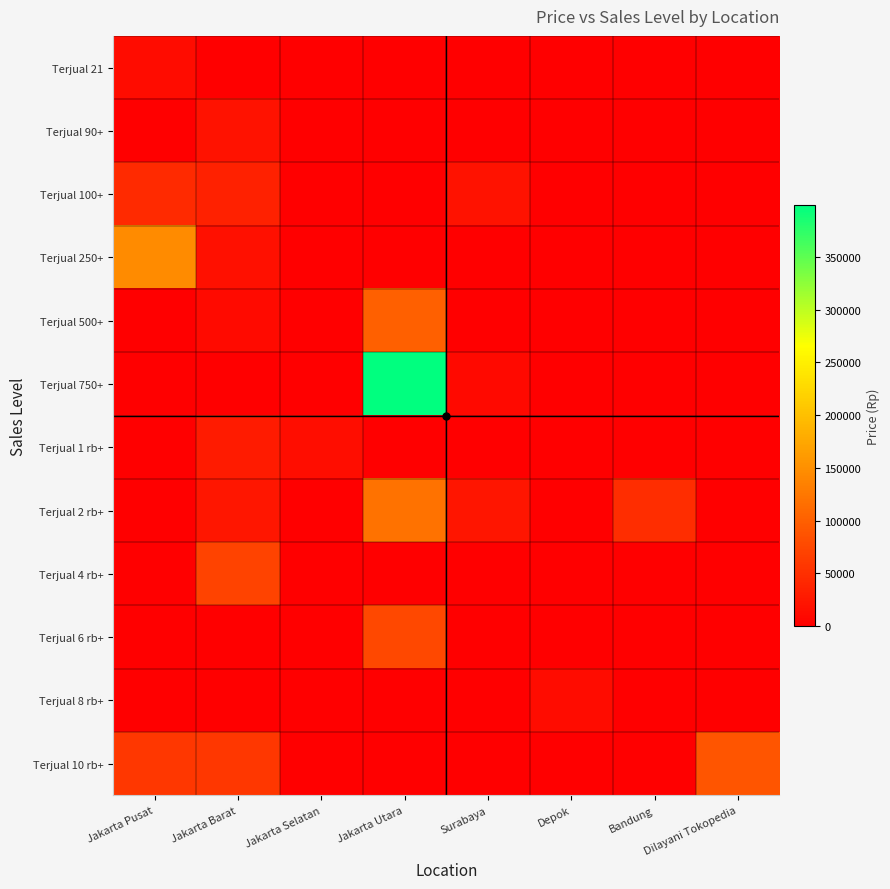

At which category is the sum across all series the highest?

Jakarta Utara